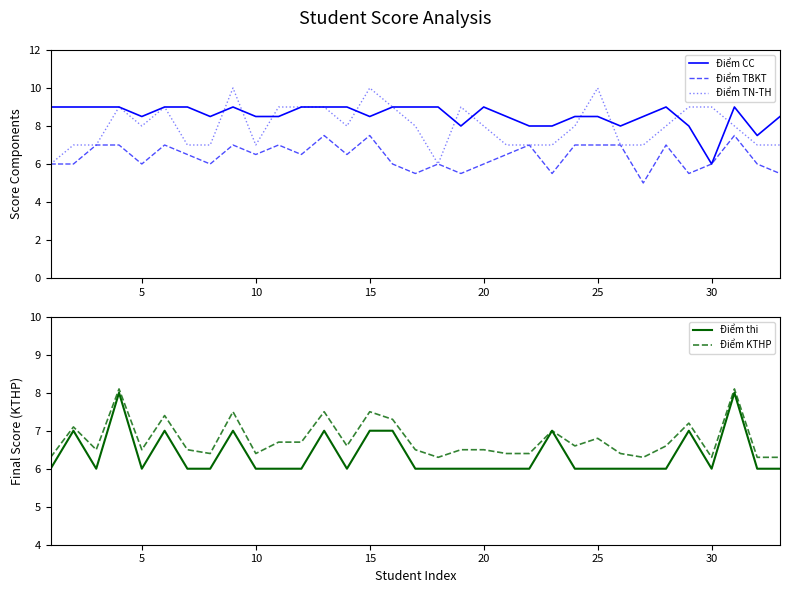

What is the highest value of the Điểm TN-TH series?

10.0